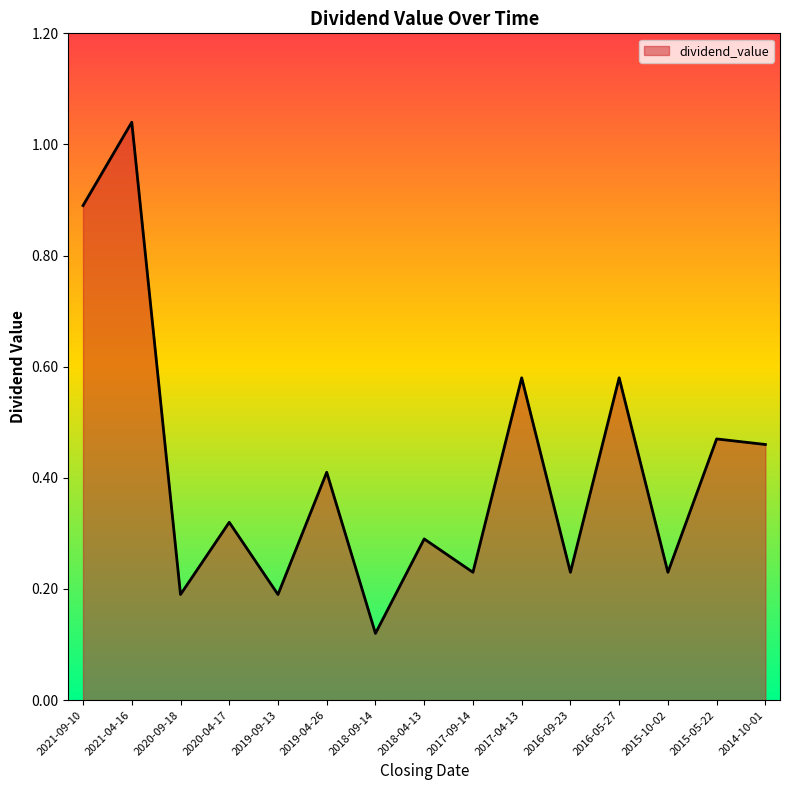

What is the change in value from 2021-09-10 to 2017-09-14?

-0.7